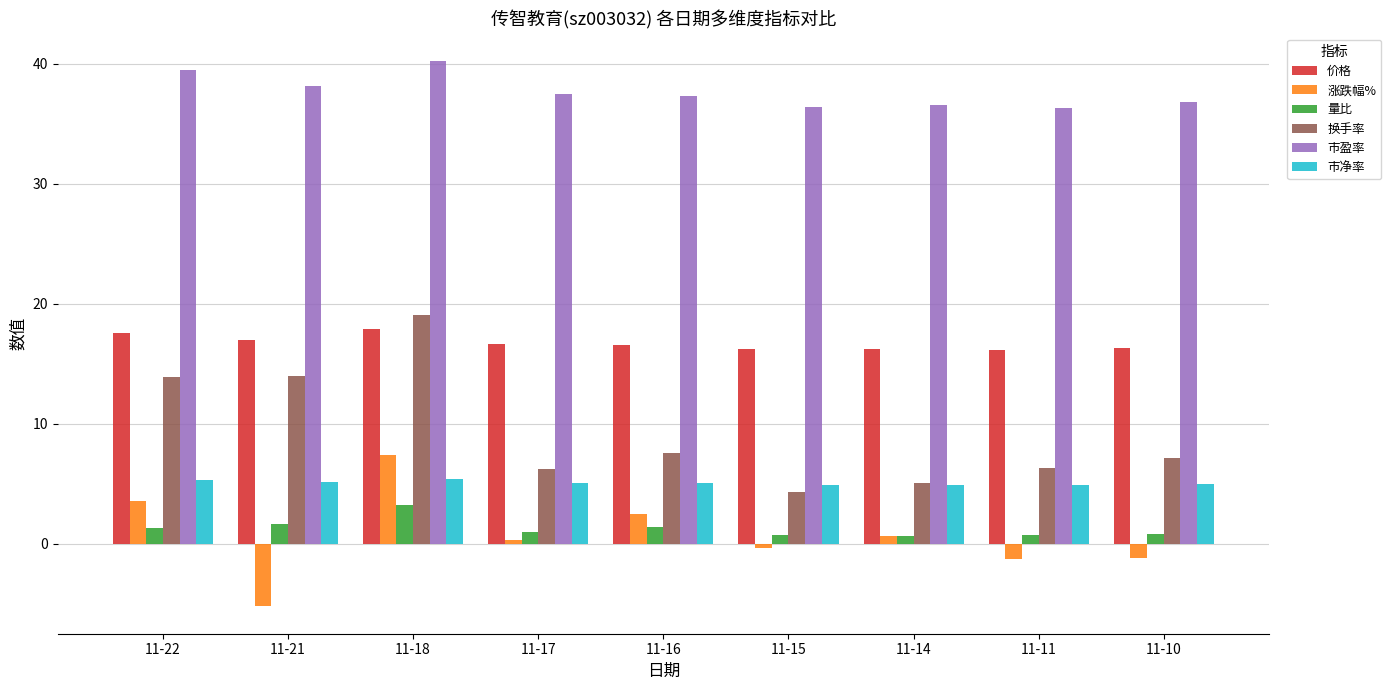

At which category is the sum across all series the highest?

11-18